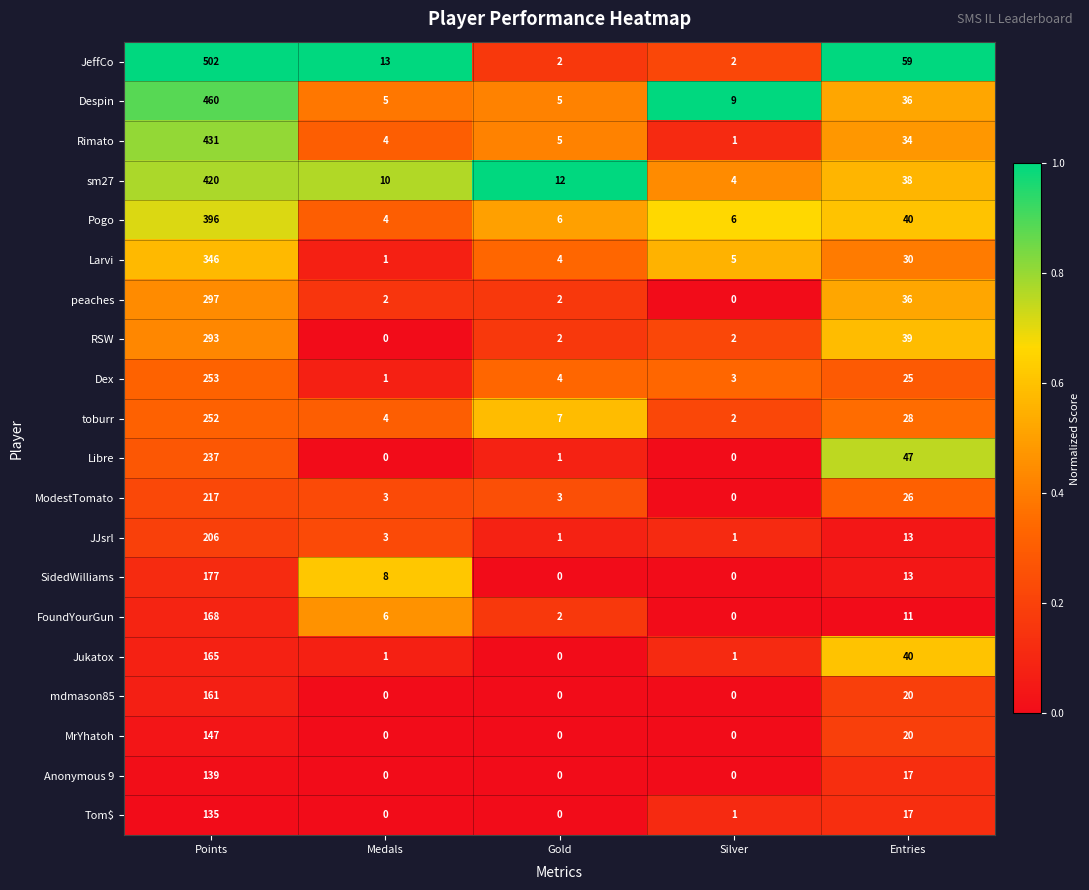

Which series has the largest total across all categories?

JeffCo